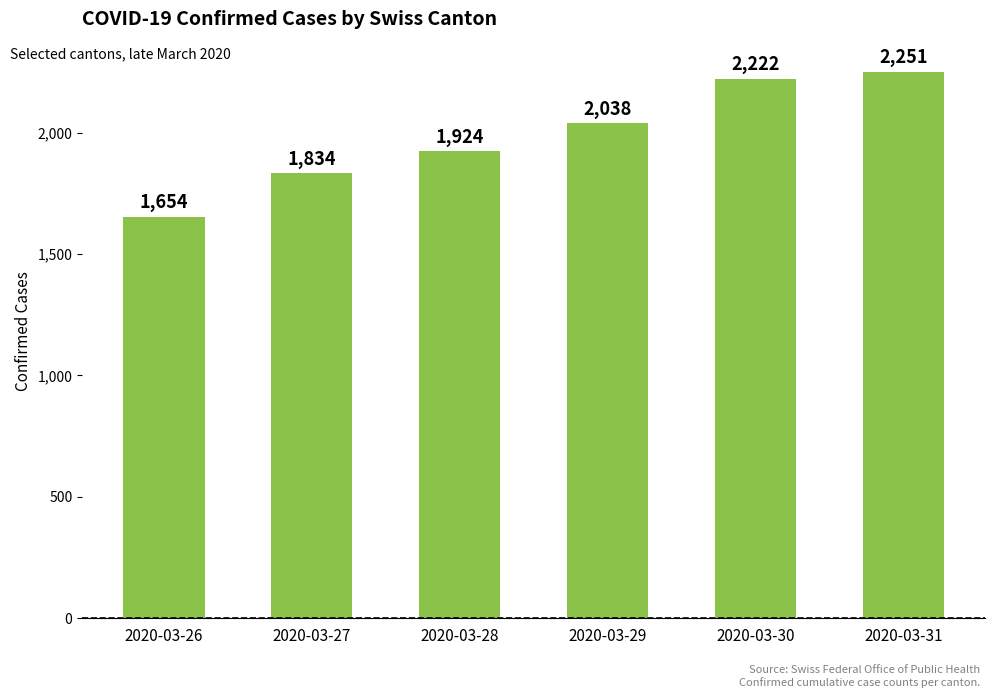

What is the value of the 1st bar from the left?

1654